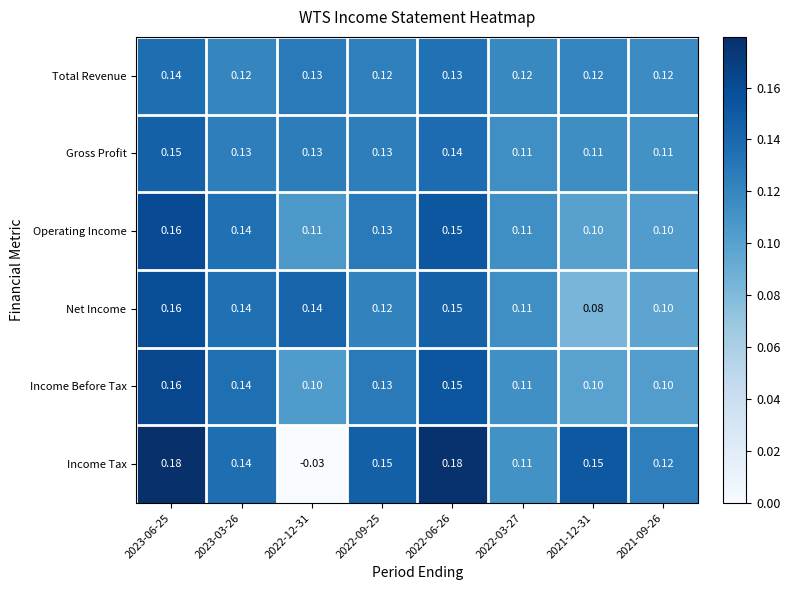

Which series has the largest total across all categories?

Gross Profit